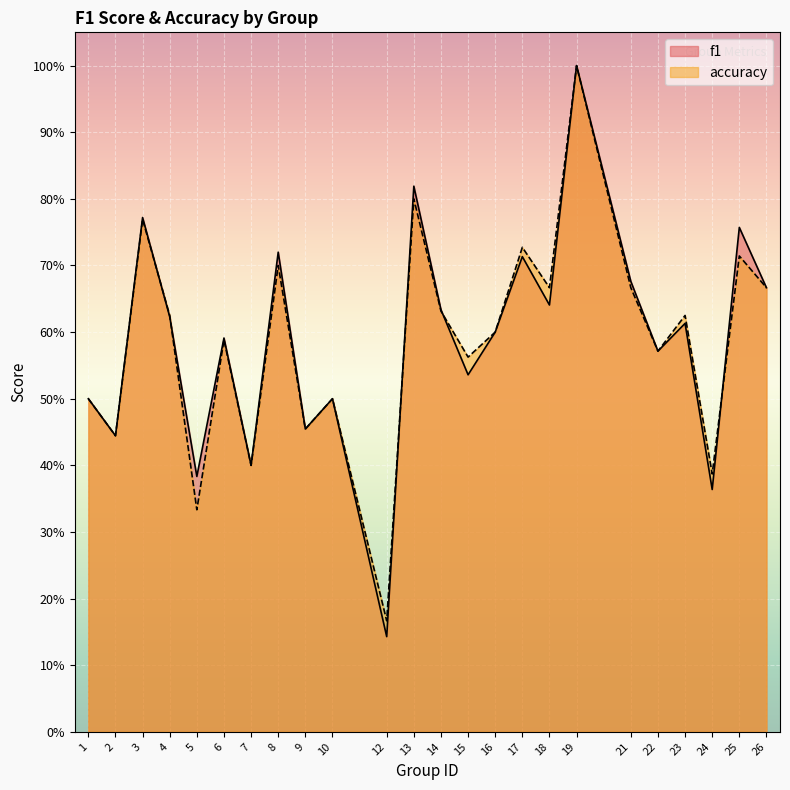

Where is the first local maximum for accuracy?

3